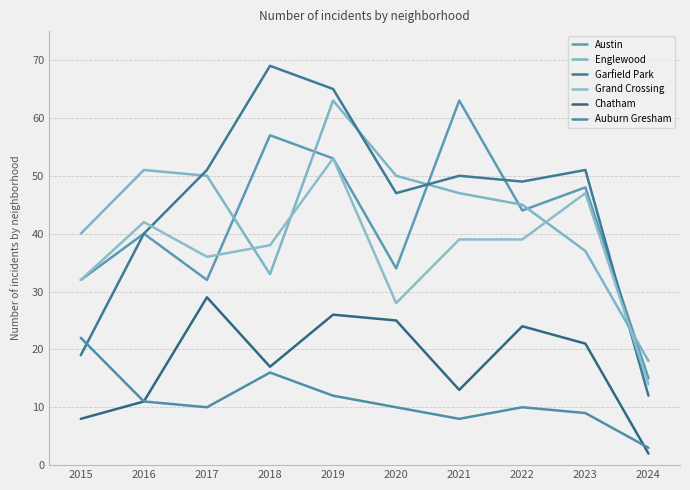

Which has a higher value, 2024 or 2021?

2021